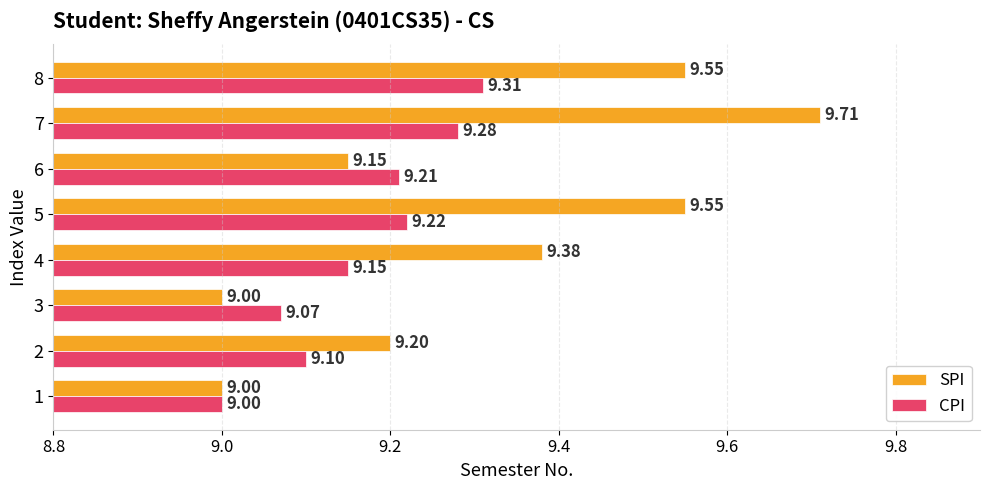

How many CPI values are between 9 and 10?

8